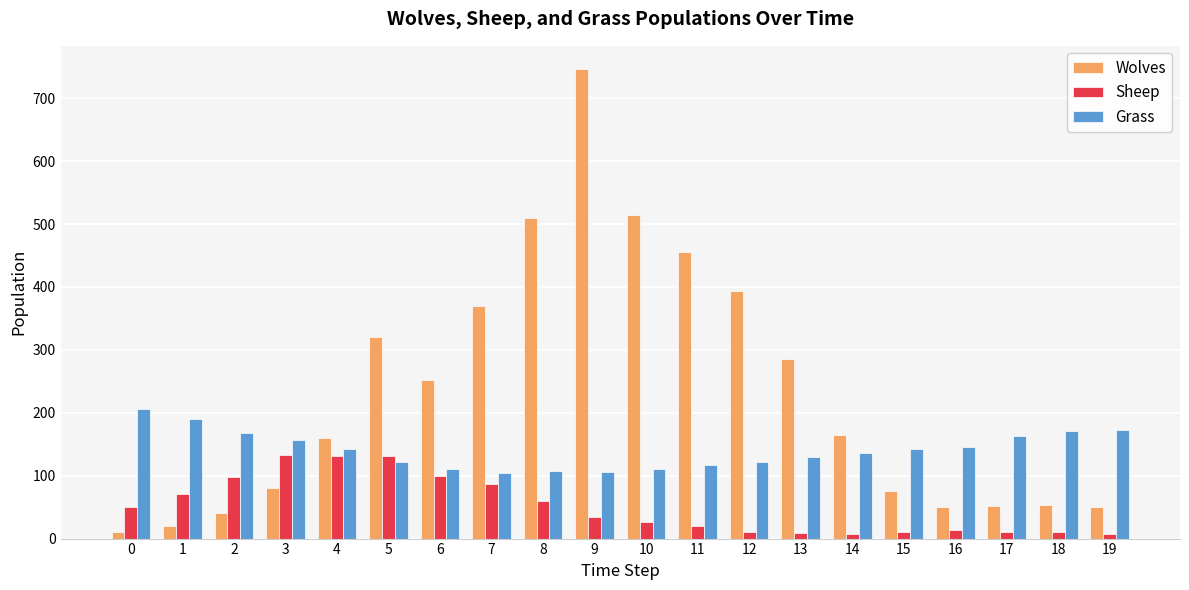

Are the bars horizontal?

No